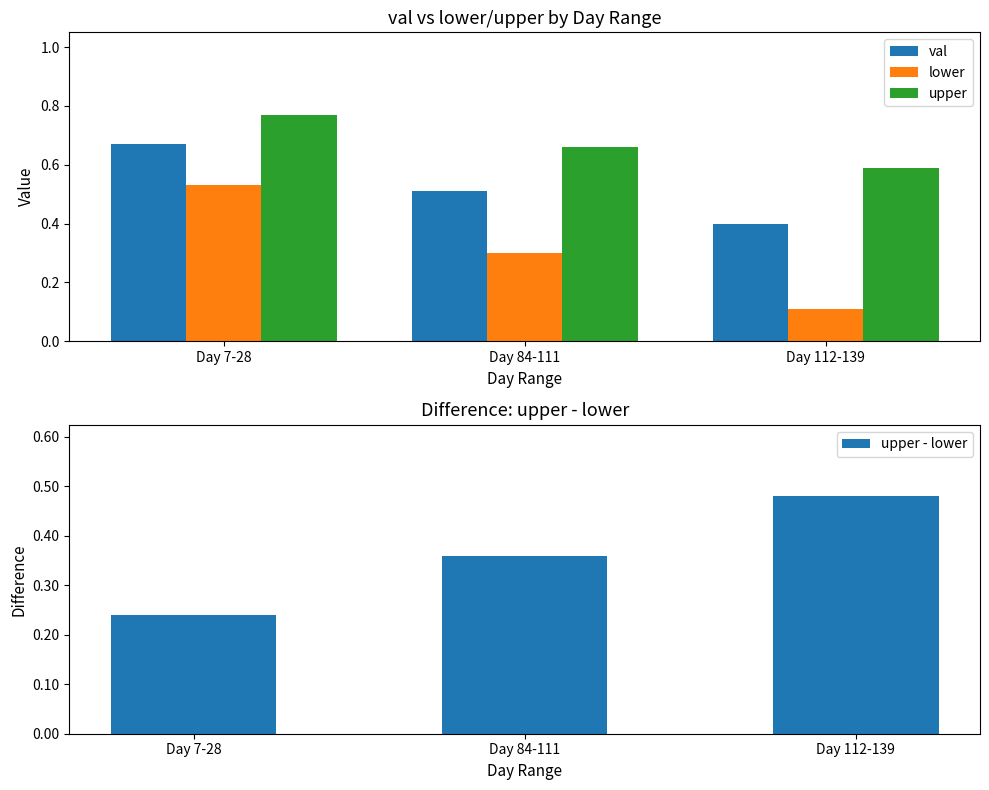

What position from the right is Day 112-139?

1